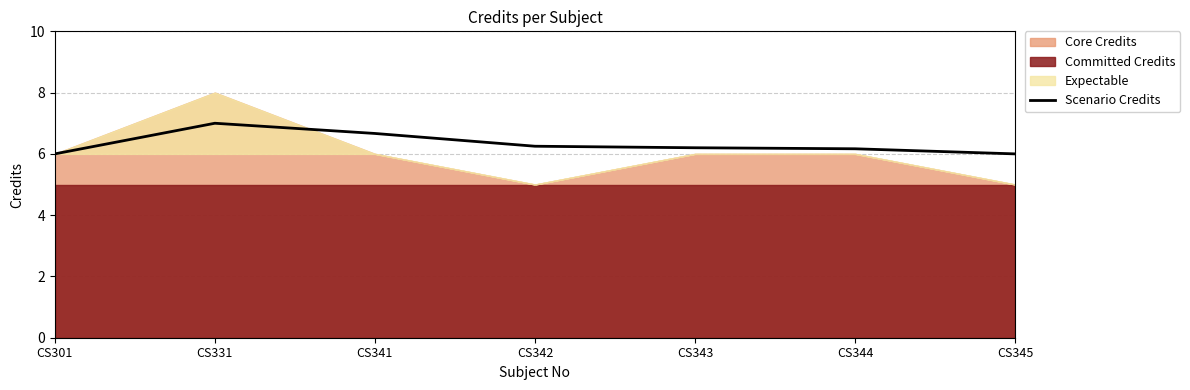

What is the maximum value for Scenario Credits?

7.0